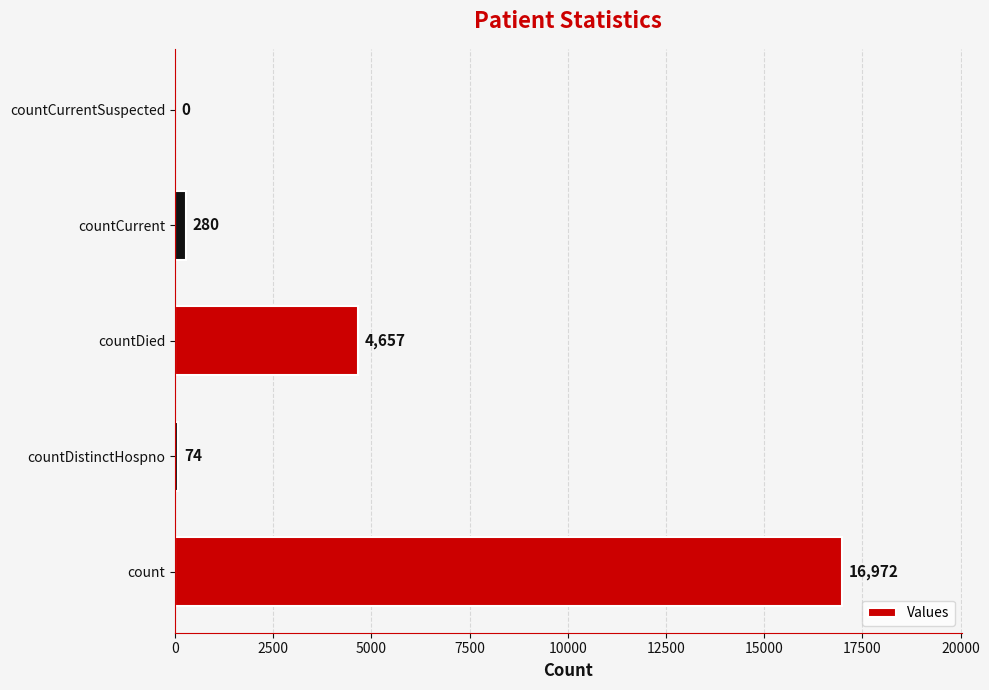

Reading bottom to top, list all the values displayed in this chart.

count=16972	countDistinctHospno=74	countDied=4657	countCurrent=280	countCurrentSuspected=0